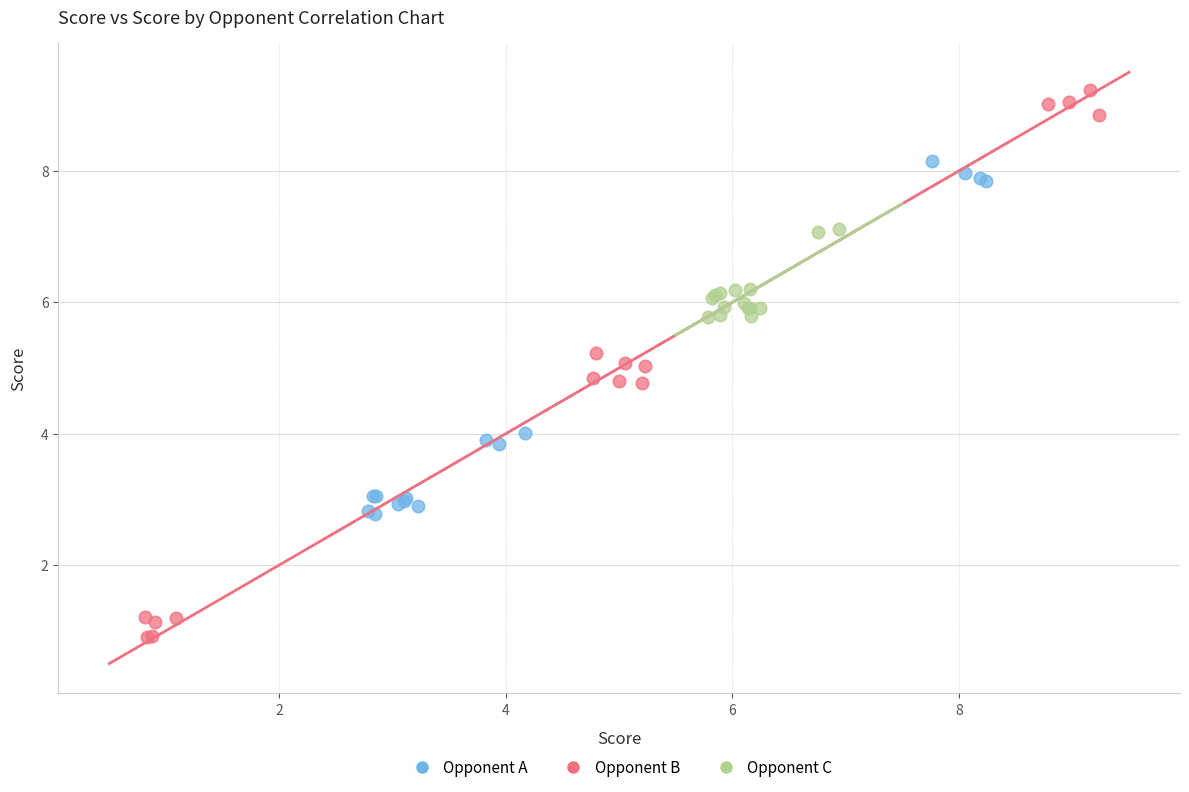

Which series reaches the minimum Y coordinate?

Opponent B